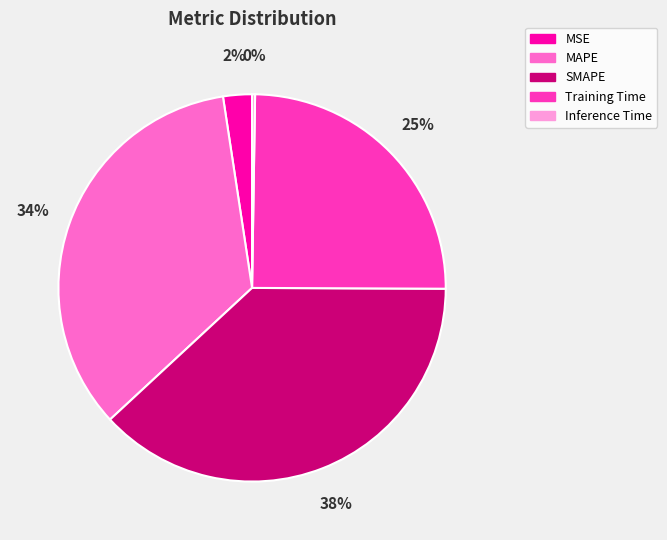

What percentage is the MAPE slice, to the nearest percent?

34%